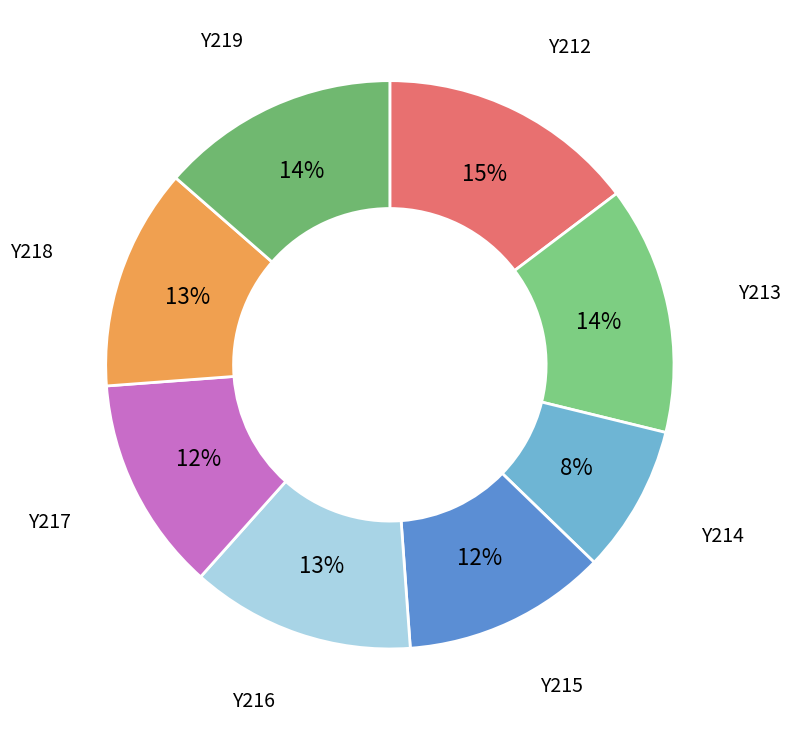

Rank the categories by value from highest to lowest.

Y212, Y213, Y219, Y216, Y218, Y217, Y215, Y214